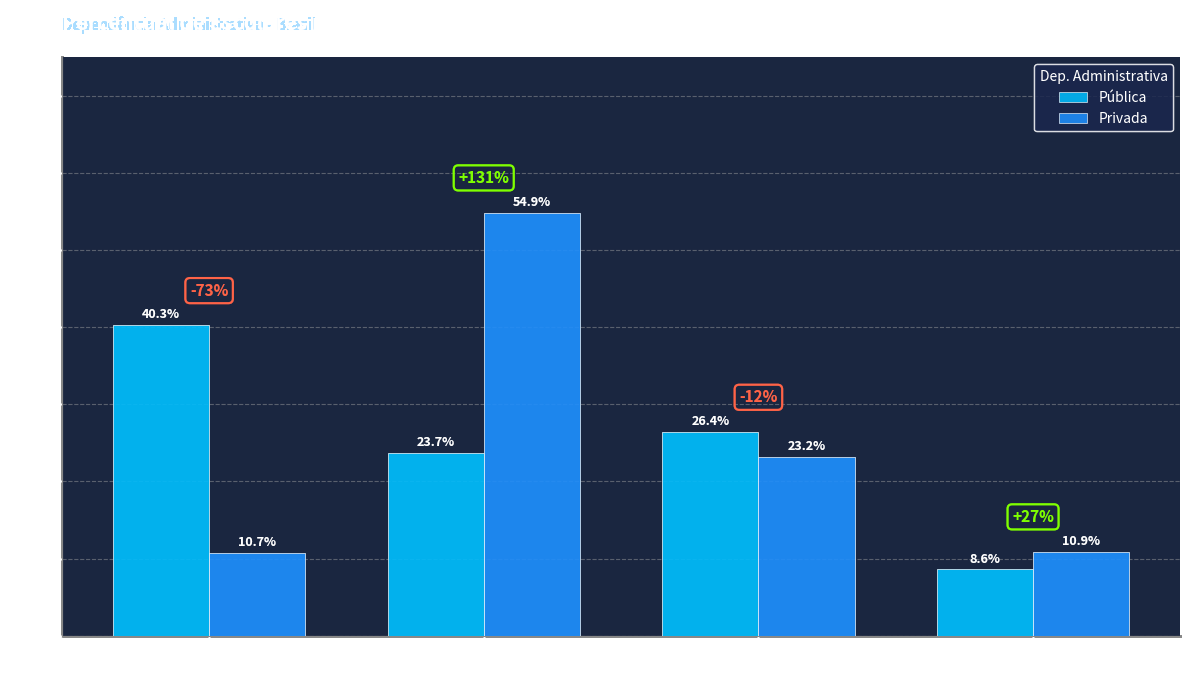

Is it true that Privada equals 10.7 at Unidade Básica de Saúde?

True